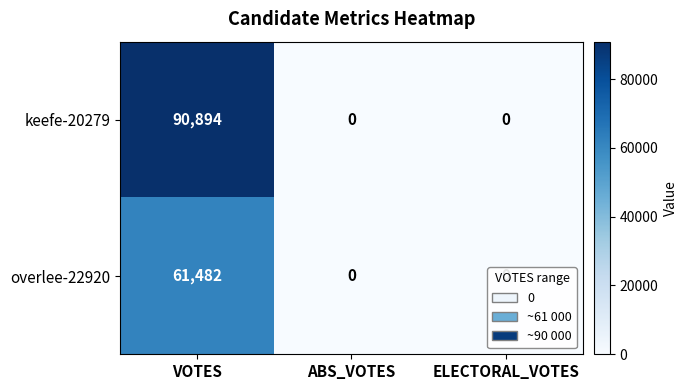

The value of keefe-20279 at ELECTORAL_VOTES is 0. True or false?

True